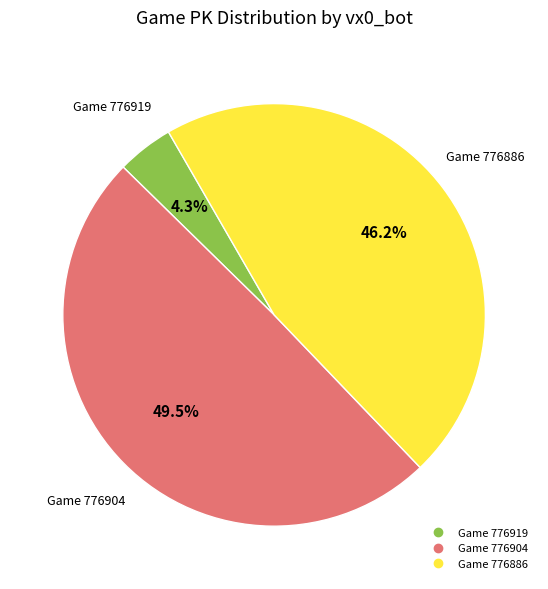

Is there a majority slice in this chart?

No